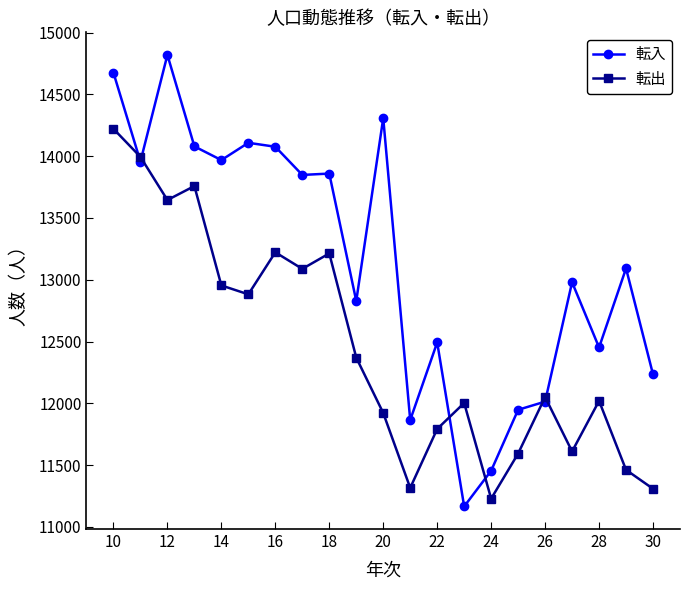

True or false: 転出 has more than 1 interior local peaks.

True